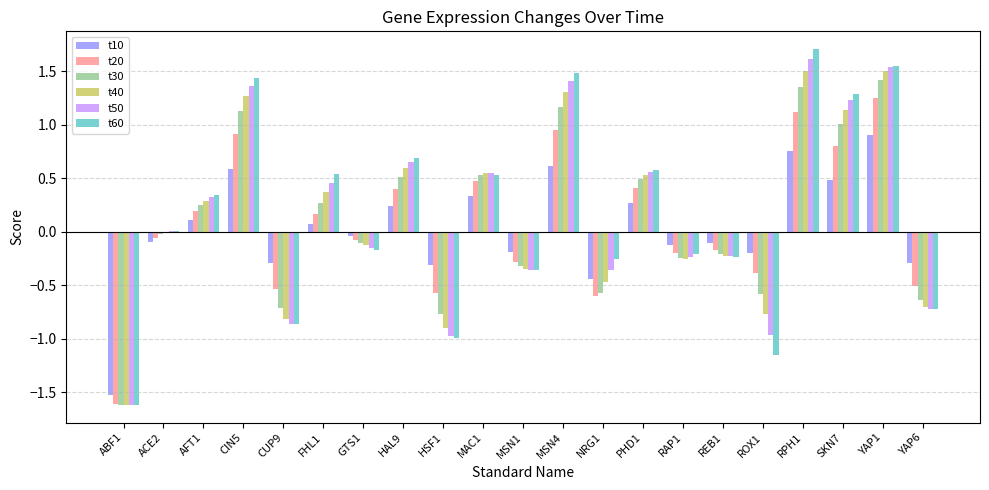

Is it true that t50 equals 0.4 at MAC1?

False